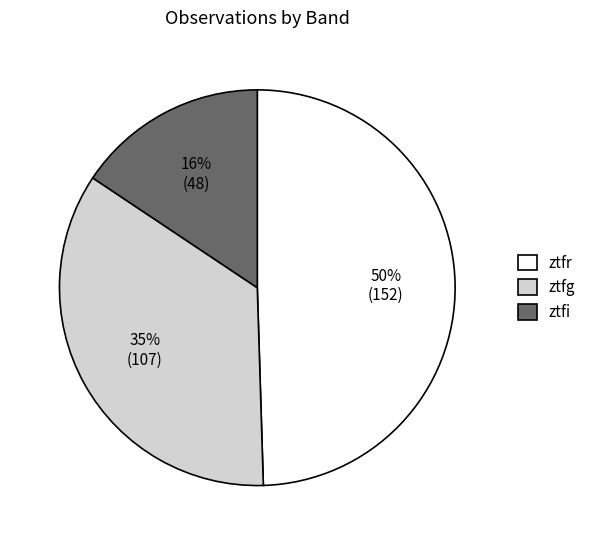

How many slices are in this pie chart?

3